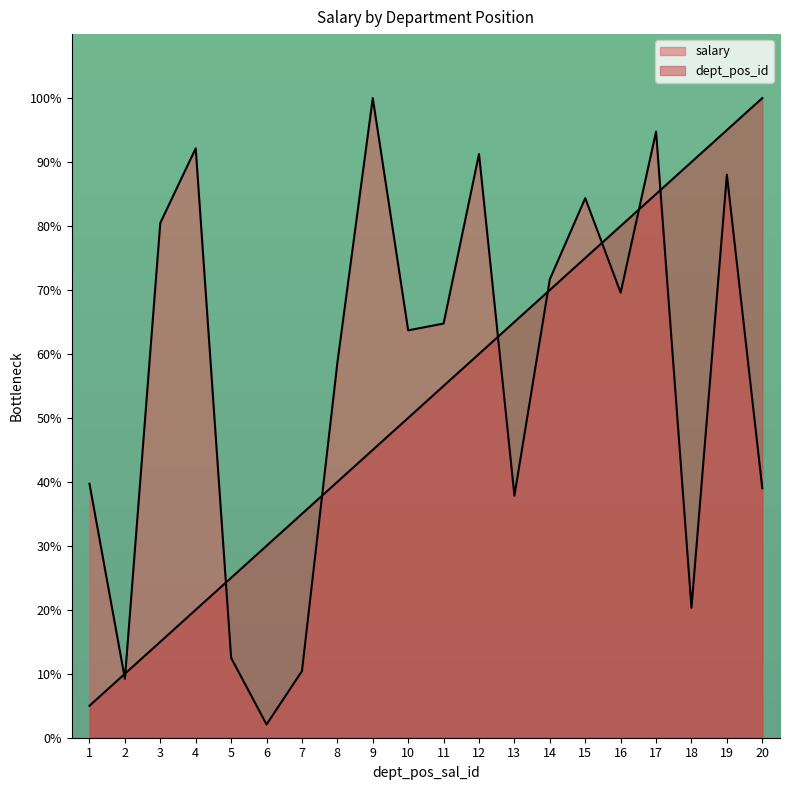

Reading right to left, what are all the values shown in this chart?

dept_pos_id: 20=100.0	19=95.0	18=90.0	17=85.0	16=80.0	15=75.0	14=70.0	13=65.0	12=60.0	11=55.0	10=50.0	9=45.0	8=40.0	7=35.0	6=30.0	5=25.0	4=20.0	3=15.0	2=10.0	1=5.0
salary: 20=39.0	19=88.0	18=20.3	17=94.7	16=69.6	15=84.4	14=71.7	13=37.8	12=91.3	11=64.8	10=63.7	9=100.0	8=58.6	7=10.4	6=2.1	5=12.5	4=92.1	3=80.5	2=9.2	1=39.7